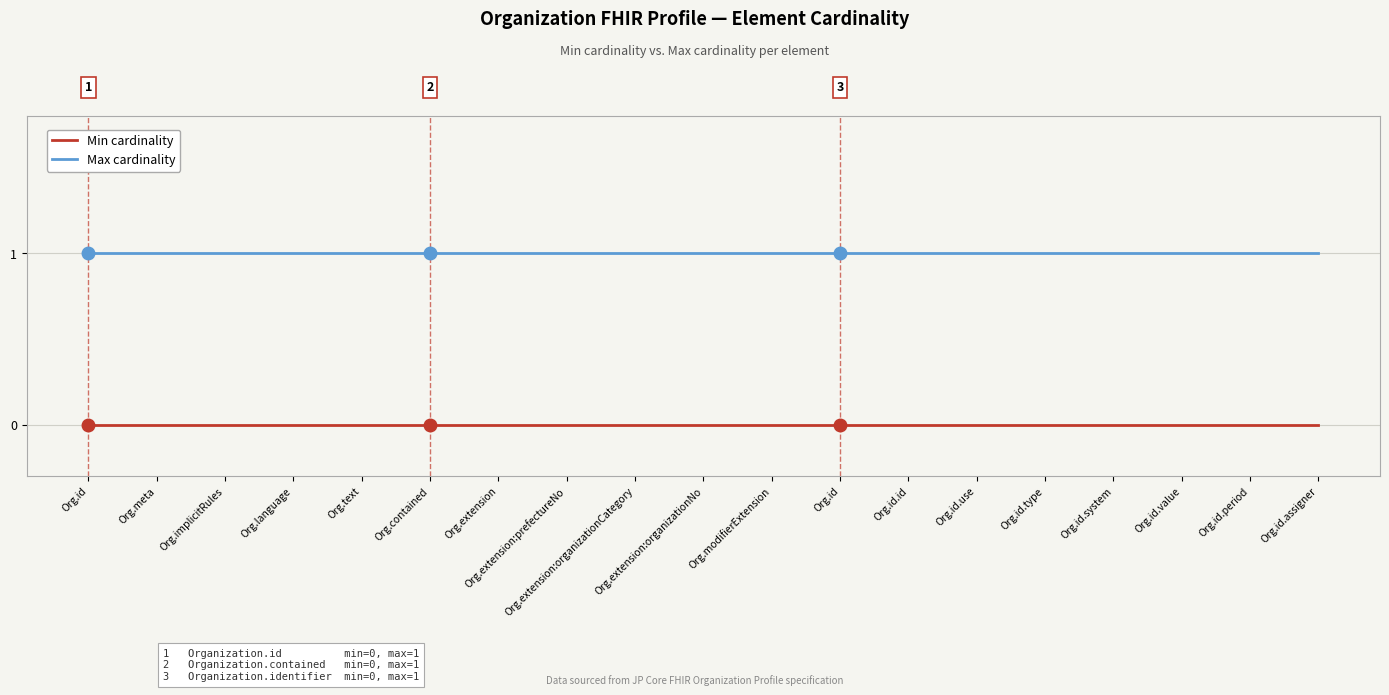

Which series has the largest total across all categories?

Max cardinality